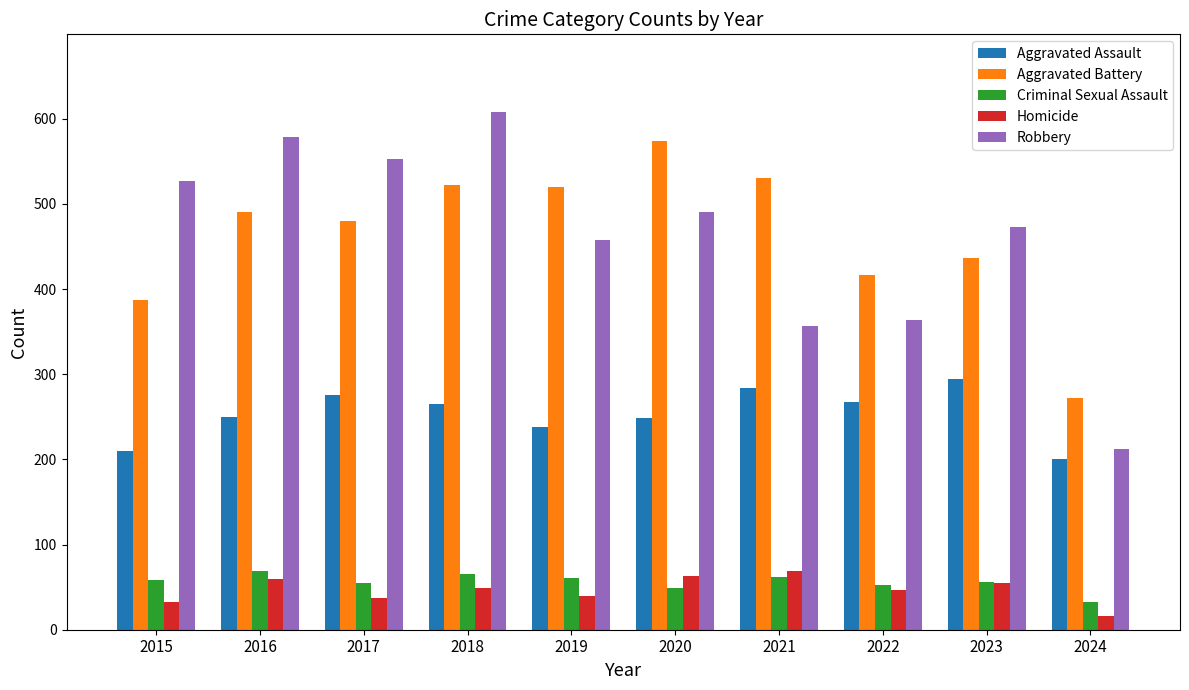

What is the difference between the maximum and minimum values in the Aggravated Battery series?

302